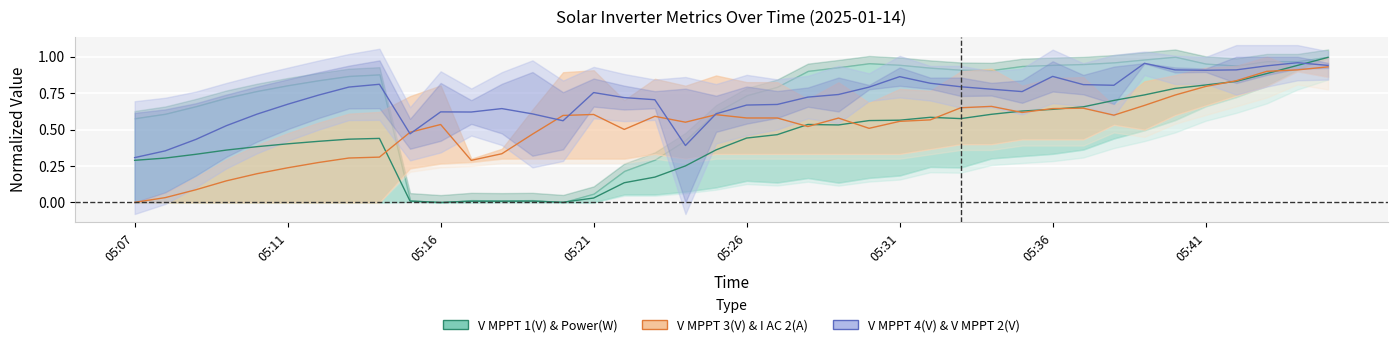

What is the spread (max minus min) of values at 39?

0.1